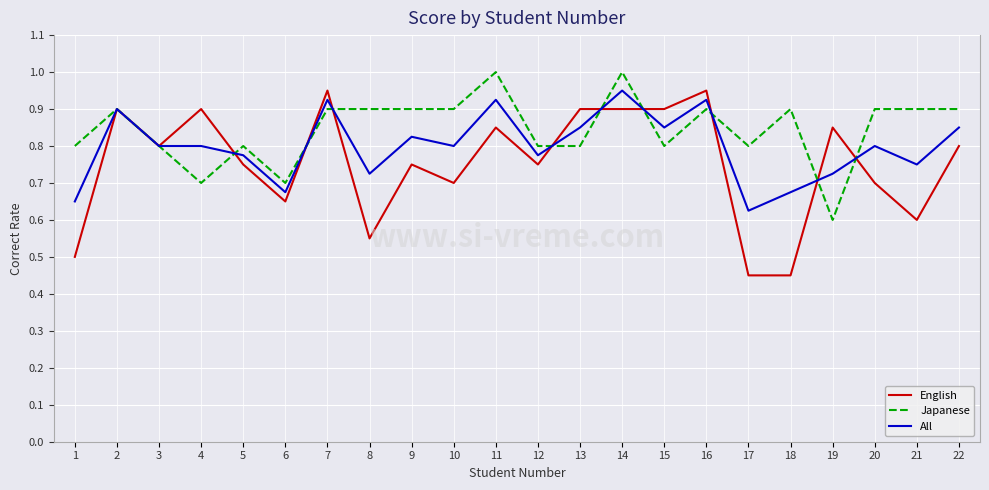

Rank the series at 19 from highest to lowest value.

English, All, Japanese